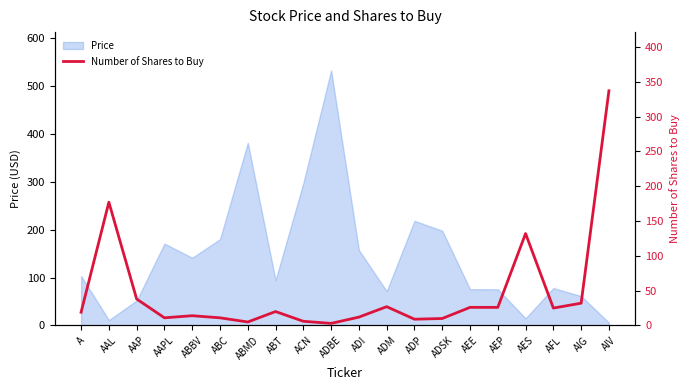

List the labels in order of value, largest first.

AIV, AAL, AES, AAP, AIG, ADM, AEE, AEP, AFL, ABT, A, ABBV, ADI, AAPL, ABC, ADSK, ADP, ACN, ABMD, ADBE